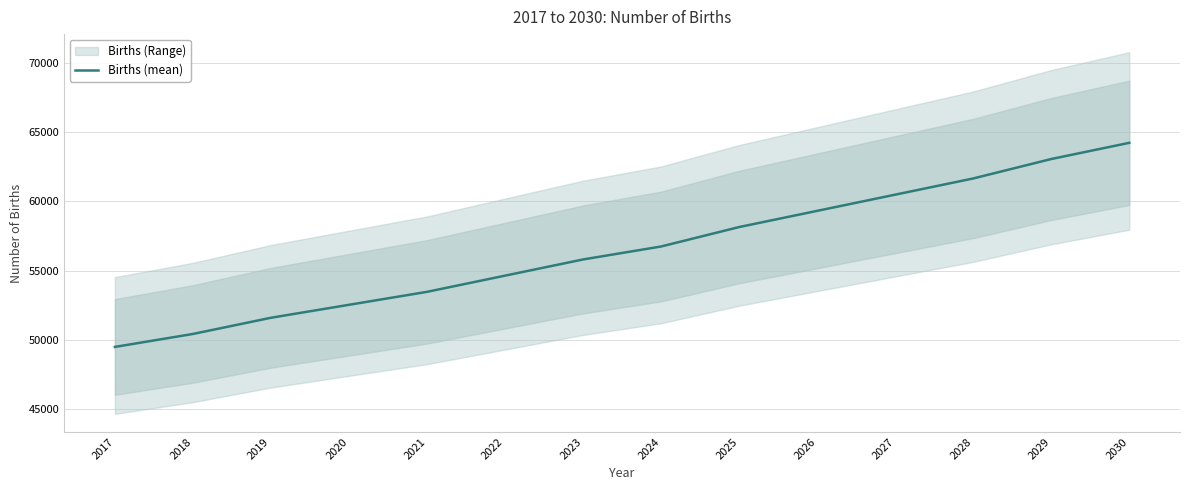

What is the approximate value at 2018?

50410.2